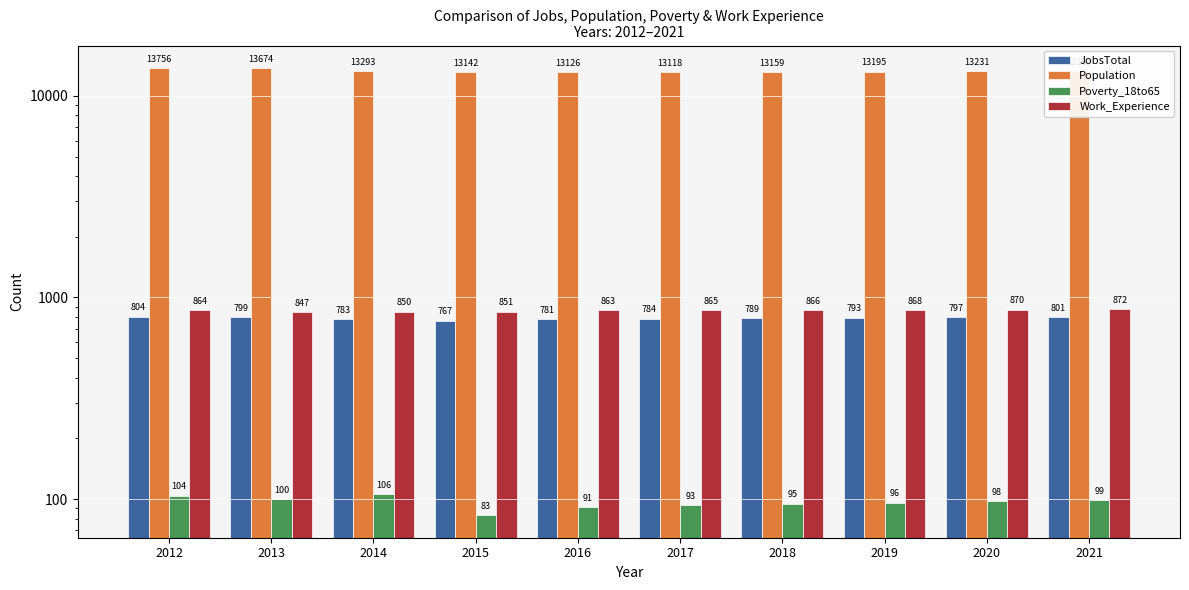

Which series changed the most between 2013 and 2019?

Population